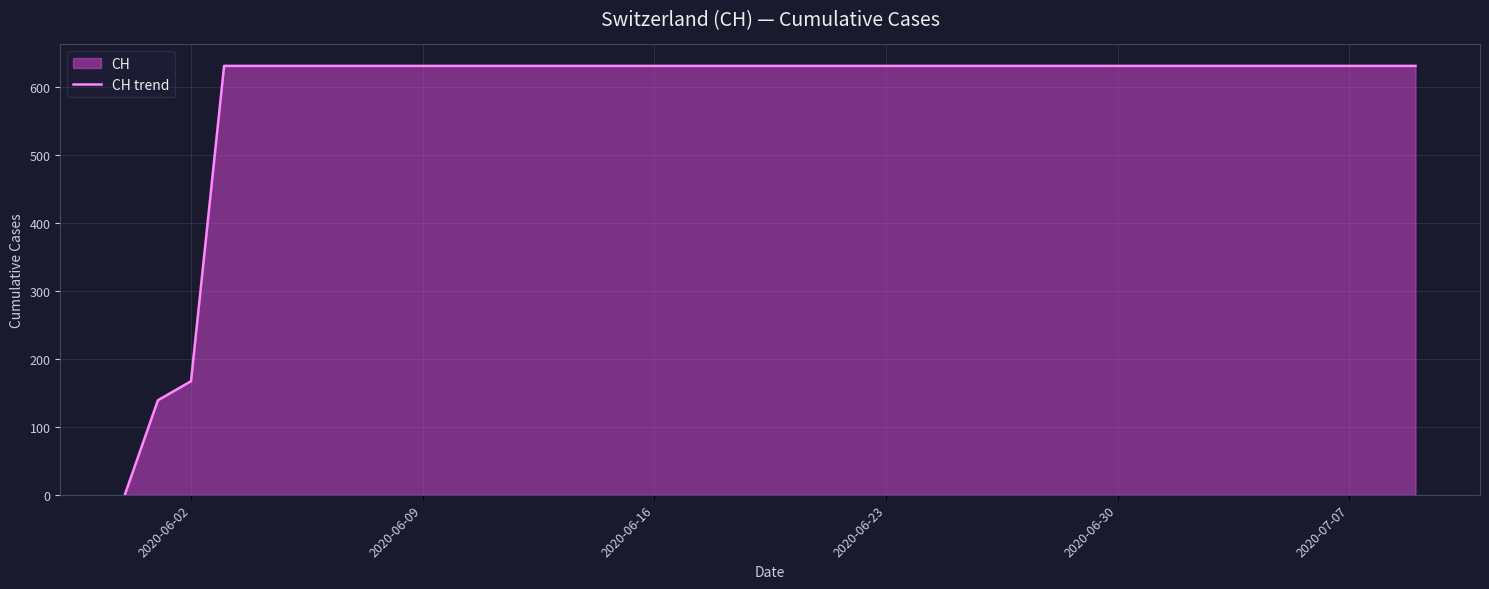

What is the difference between the maximum and minimum values?

631